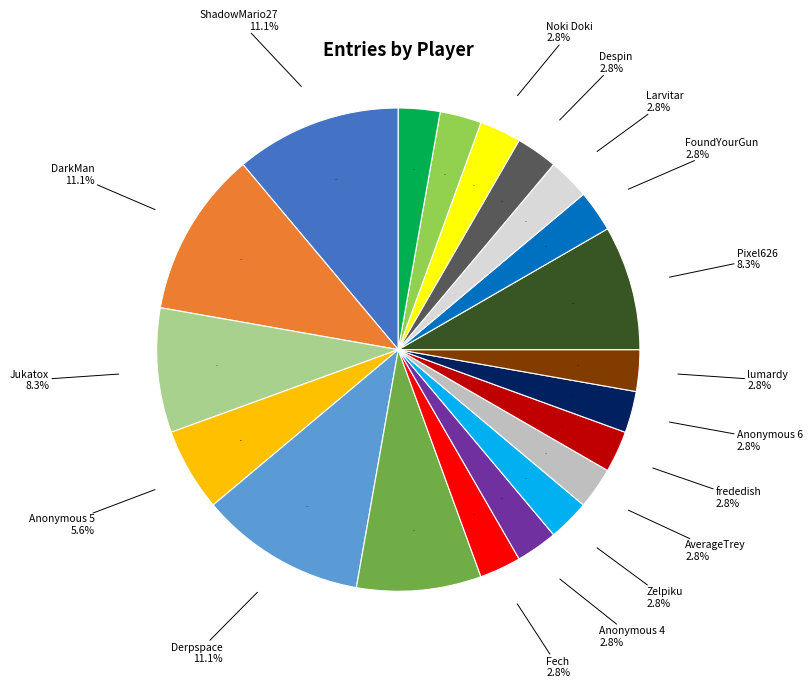

Rank the categories by value from highest to lowest.

ShadowMario27, DarkMan, Derpspace, Jukatox, Pogonateur, Pixel626, Anonymous 5, Fech, Anonymous 4, Zelpiku, AverageTrey, frededish, Anonymous 6, lumardy, FoundYourGun, Larvitar, Despin, Noki Doki, WildGeffe64, Orange